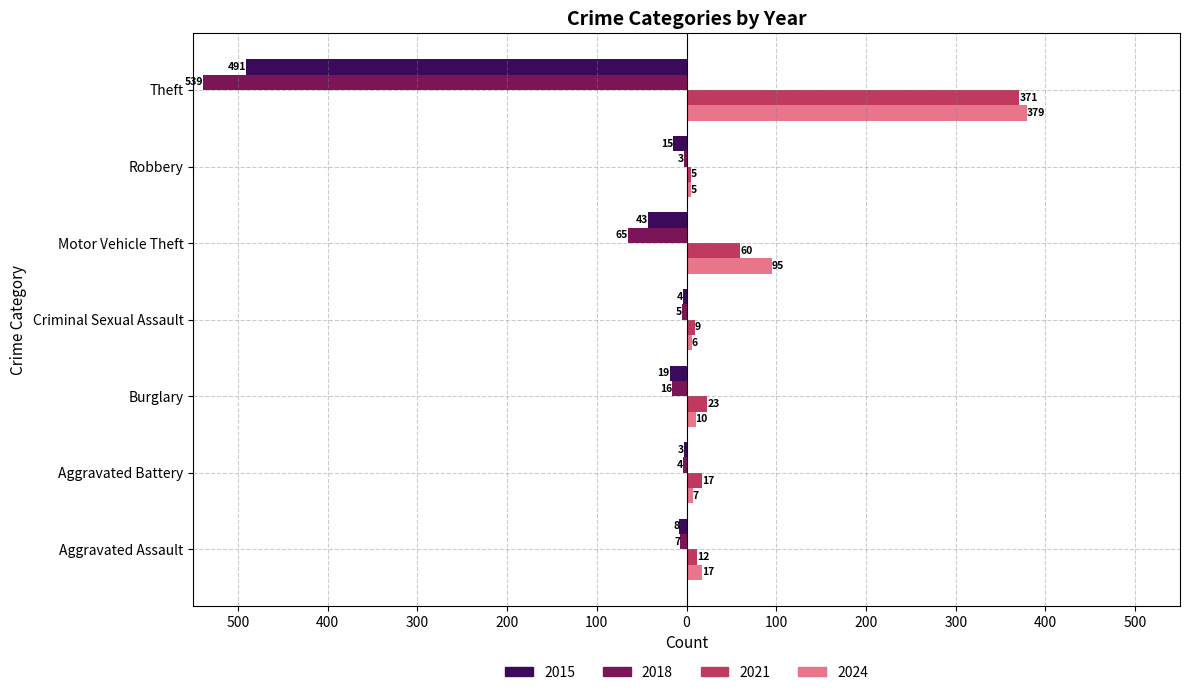

What are all the series names shown in the legend?

2015, 2018, 2021, 2024